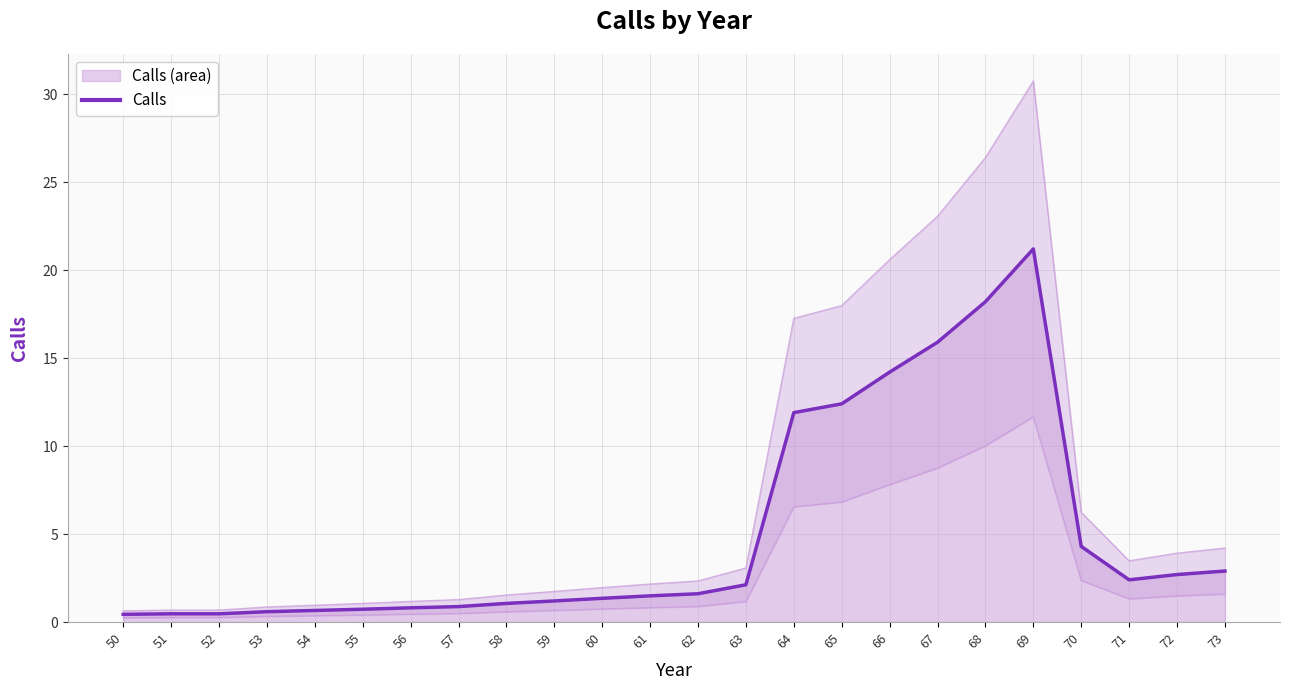

What is the change in value from 50 to 59?

+0.8